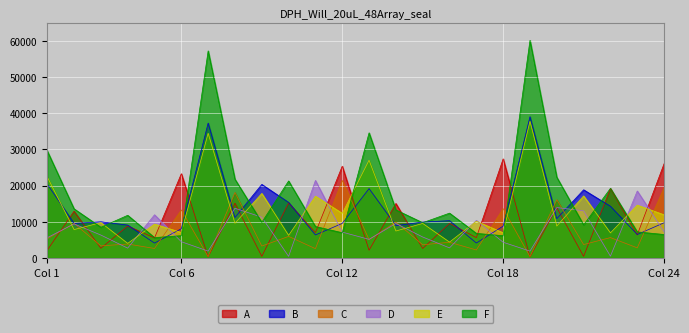

Which series has the widest spread of values?

F